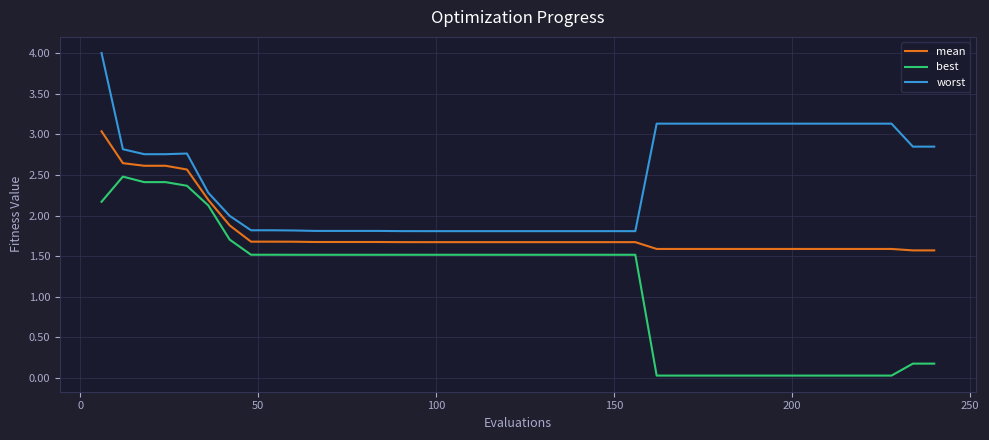

What is the maximum value shown in the chart?

4.0